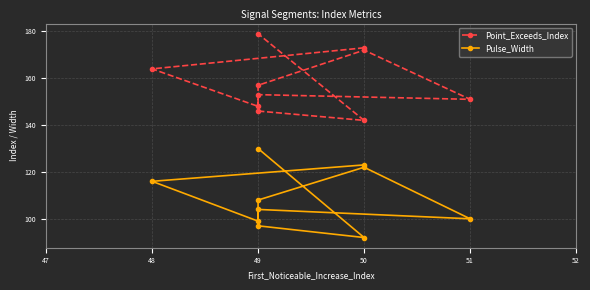

How many data points does each series have?

10